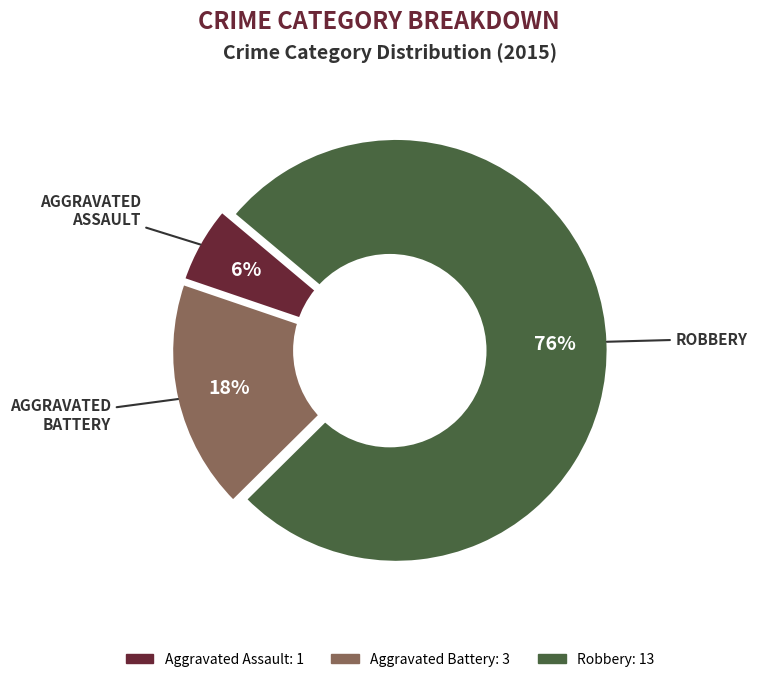

Is it true that Aggravated Battery is 18% of the pie?

True